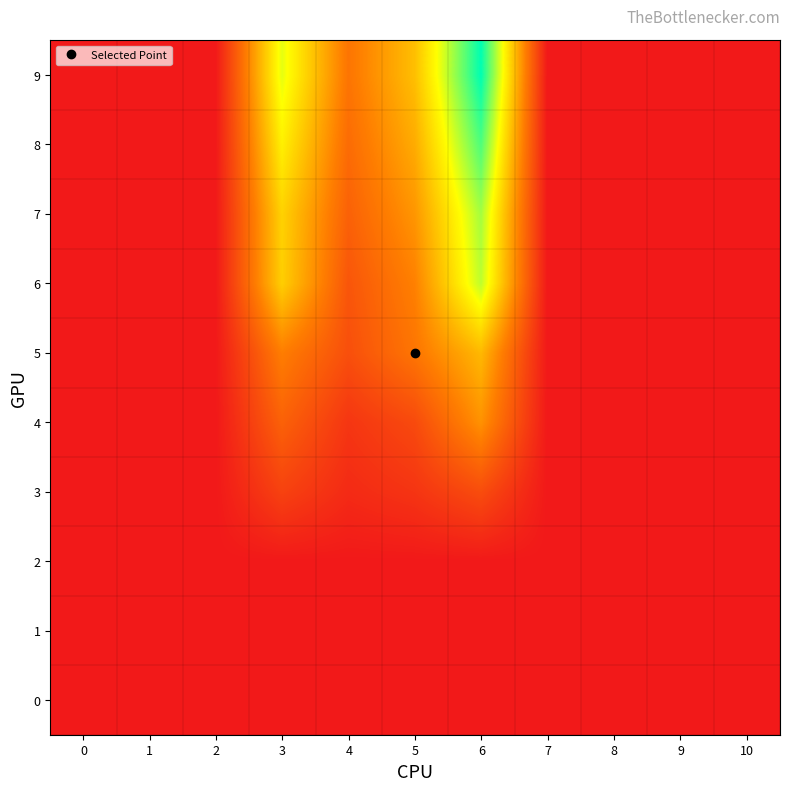

Reading left to right, extract all data points from this chart.

0: 0=0.0	1=0.0	2=0.0	3=0.0	4=0.0	5=0.0	6=0.0	7=0.0	8=0.0	9=0.0	10=0.0
1: 0=0.0	1=0.0	2=0.0	3=0.0	4=0.0	5=0.0	6=0.0	7=0.0	8=0.0	9=0.0	10=0.0
2: 0=0.0	1=0.0	2=0.0	3=0.0	4=0.0	5=0.0	6=0.0	7=0.0	8=0.0	9=0.0	10=0.0
3: 0=0.0	1=0.0	2=0.0	3=1.8	4=0.7	5=1.2	6=2.2	7=0.0	8=0.0	9=0.0	10=0.0
4: 0=0.0	1=0.0	2=0.0	3=3.1	4=1.2	5=2.1	6=5.0	7=0.0	8=0.0	9=0.0	10=0.0
5: 0=0.0	1=0.0	2=0.0	3=4.3	4=2.3	5=3.9	6=6.3	7=0.0	8=0.0	9=0.0	10=0.0
6: 0=0.0	1=0.0	2=0.0	3=7.0	4=2.6	5=4.4	6=9.8	7=0.0	8=0.0	9=0.0	10=0.0
7: 0=0.0	1=0.0	2=0.0	3=7.2	4=3.1	5=5.1	6=10.2	7=0.0	8=0.0	9=0.0	10=0.0
8: 0=0.0	1=0.0	2=0.0	3=8.2	4=3.5	5=5.9	6=11.7	7=0.0	8=0.0	9=0.0	10=0.0
9: 0=0.0	1=0.0	2=0.0	3=9.1	4=3.9	5=6.5	6=13.0	7=0.0	8=0.0	9=0.0	10=0.0